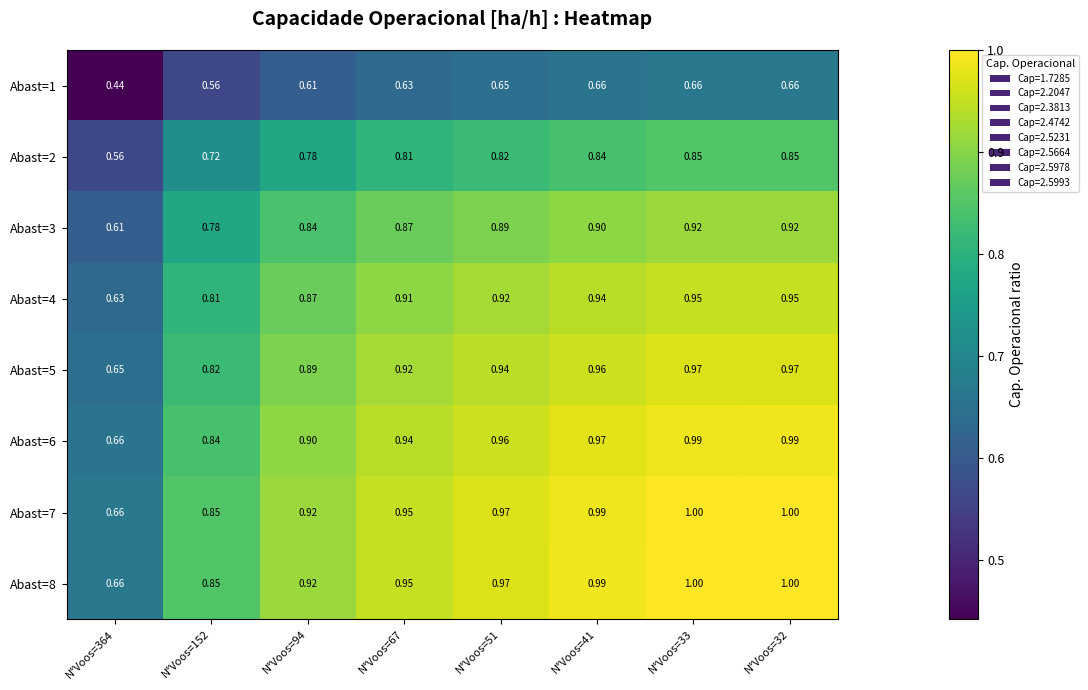

Reading left to right, what are all the values shown in this chart?

Abast=1: N°Voos=364=0.4	N°Voos=152=0.6	N°Voos=94=0.6	N°Voos=67=0.6	N°Voos=51=0.7	N°Voos=41=0.7	N°Voos=33=0.7	N°Voos=32=0.7
Abast=2: N°Voos=364=0.6	N°Voos=152=0.7	N°Voos=94=0.8	N°Voos=67=0.8	N°Voos=51=0.8	N°Voos=41=0.8	N°Voos=33=0.8	N°Voos=32=0.8
Abast=3: N°Voos=364=0.6	N°Voos=152=0.8	N°Voos=94=0.8	N°Voos=67=0.9	N°Voos=51=0.9	N°Voos=41=0.9	N°Voos=33=0.9	N°Voos=32=0.9
Abast=4: N°Voos=364=0.6	N°Voos=152=0.8	N°Voos=94=0.9	N°Voos=67=0.9	N°Voos=51=0.9	N°Voos=41=0.9	N°Voos=33=0.9	N°Voos=32=0.9
Abast=5: N°Voos=364=0.7	N°Voos=152=0.8	N°Voos=94=0.9	N°Voos=67=0.9	N°Voos=51=0.9	N°Voos=41=1.0	N°Voos=33=1.0	N°Voos=32=1.0
Abast=6: N°Voos=364=0.7	N°Voos=152=0.8	N°Voos=94=0.9	N°Voos=67=0.9	N°Voos=51=1.0	N°Voos=41=1.0	N°Voos=33=1.0	N°Voos=32=1.0
Abast=7: N°Voos=364=0.7	N°Voos=152=0.8	N°Voos=94=0.9	N°Voos=67=0.9	N°Voos=51=1.0	N°Voos=41=1.0	N°Voos=33=1.0	N°Voos=32=1.0
Abast=8: N°Voos=364=0.7	N°Voos=152=0.8	N°Voos=94=0.9	N°Voos=67=0.9	N°Voos=51=1.0	N°Voos=41=1.0	N°Voos=33=1.0	N°Voos=32=1.0